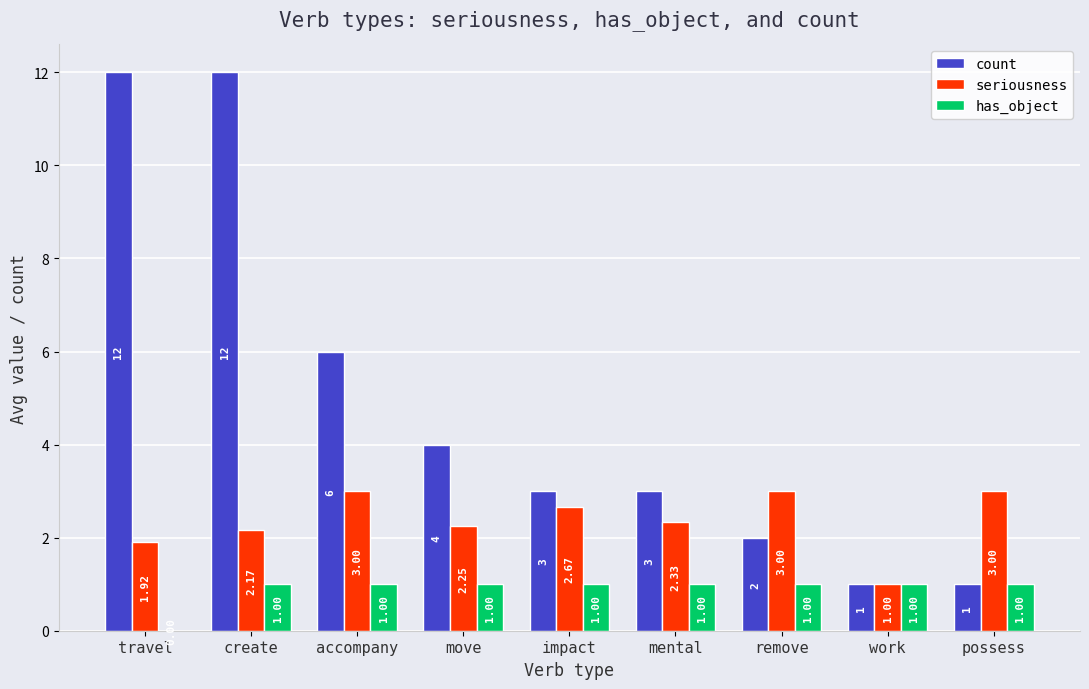

Count the number of categories in the chart.

9